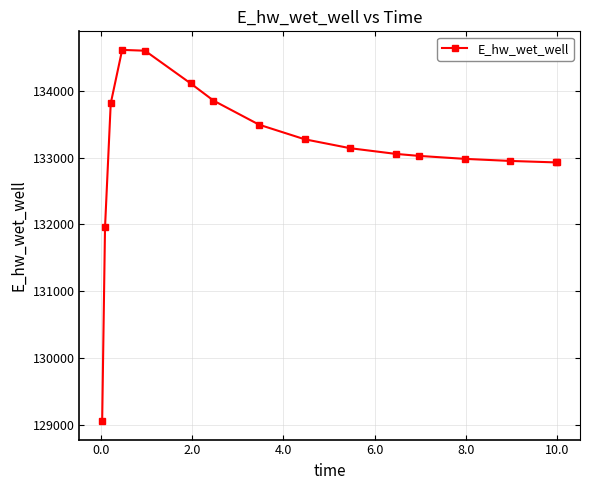

What is the greatest value displayed?

134609.0